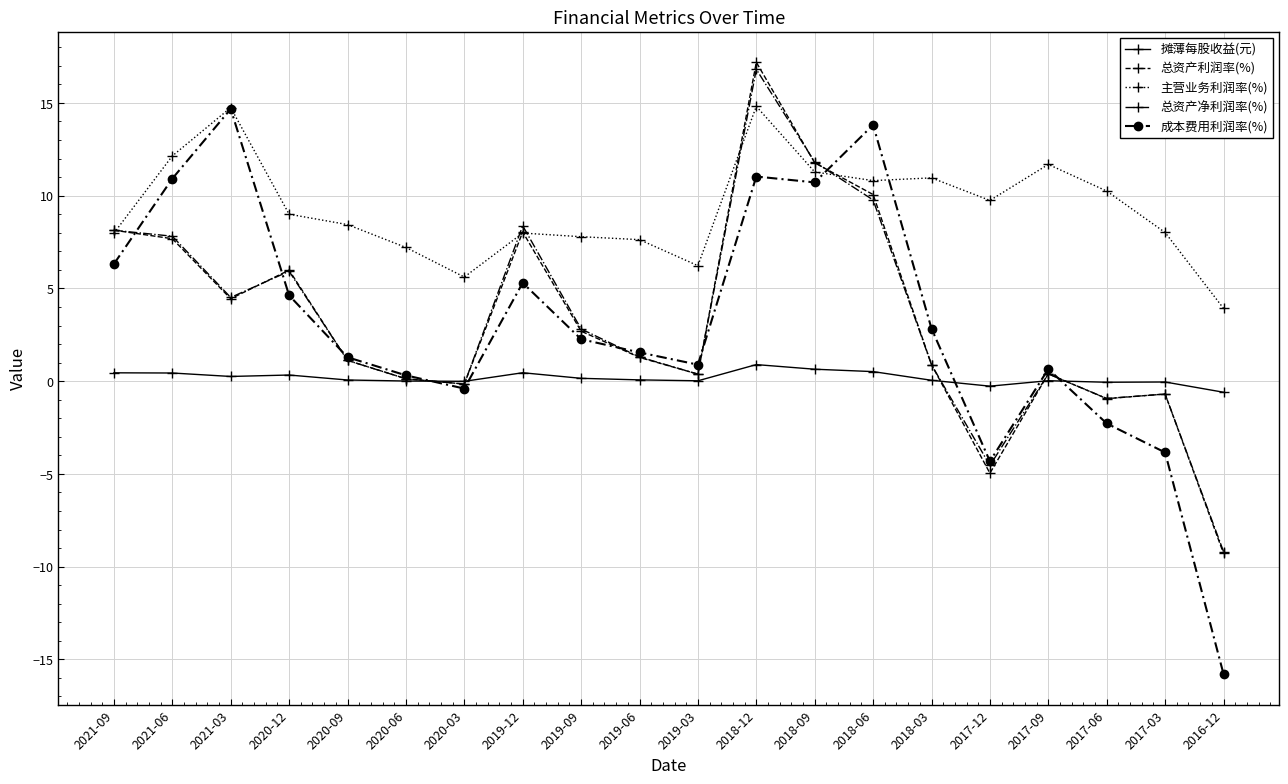

True or false: 主营业务利润率(%) and 摊薄每股收益(元) cross at least once.

False